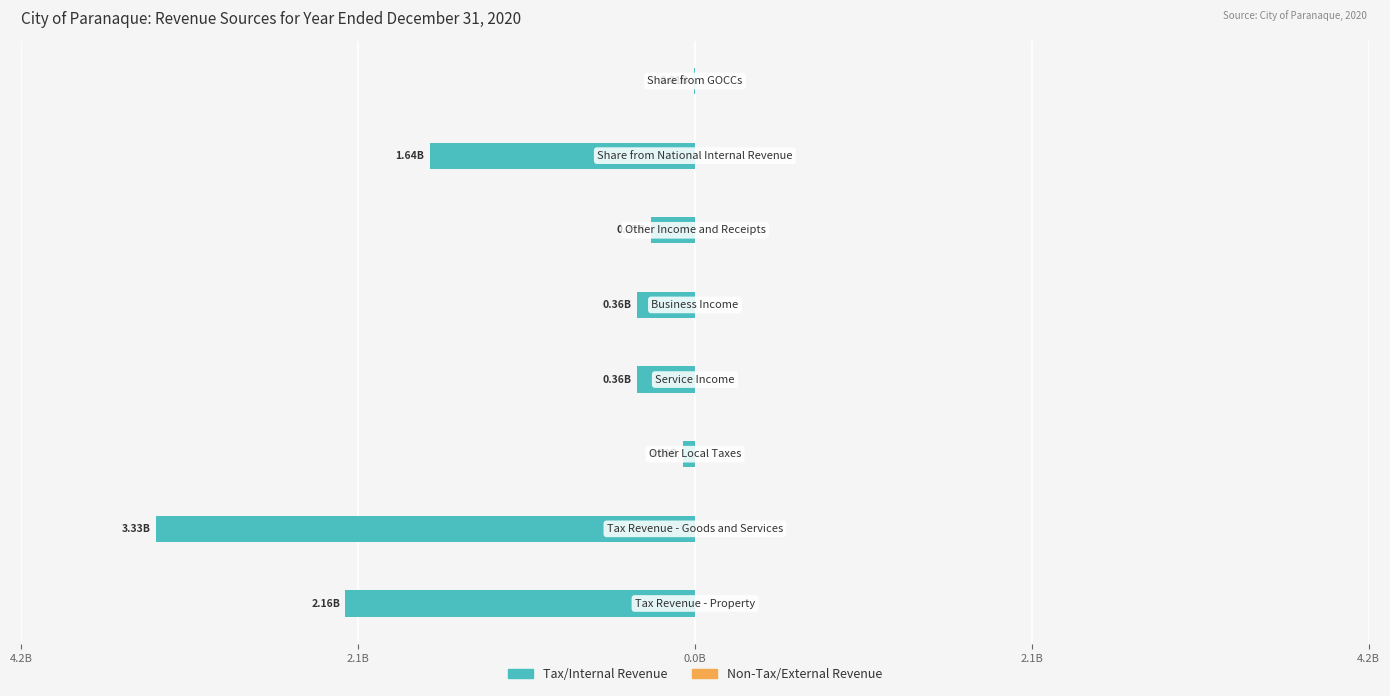

Are the bars horizontal?

Yes